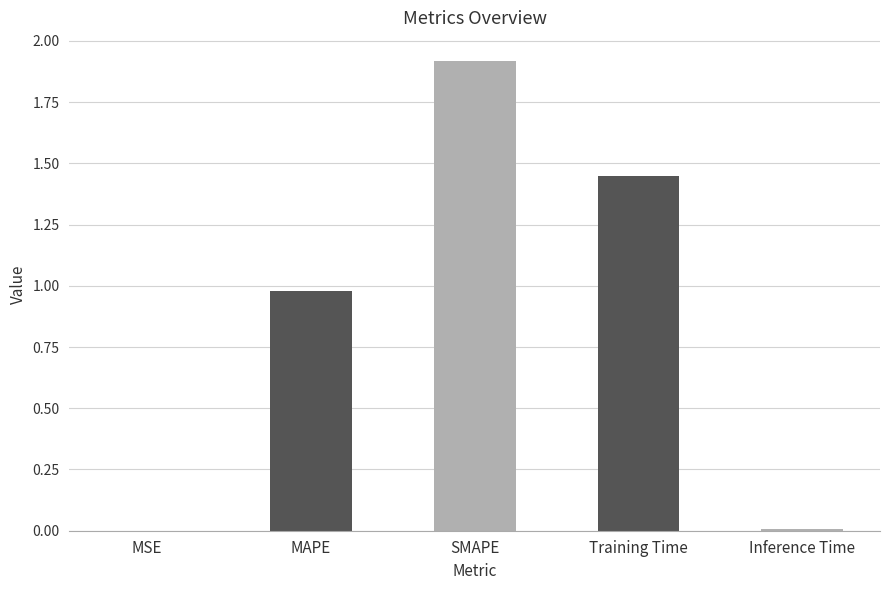

Which has a higher value, Training Time or Inference Time?

Training Time